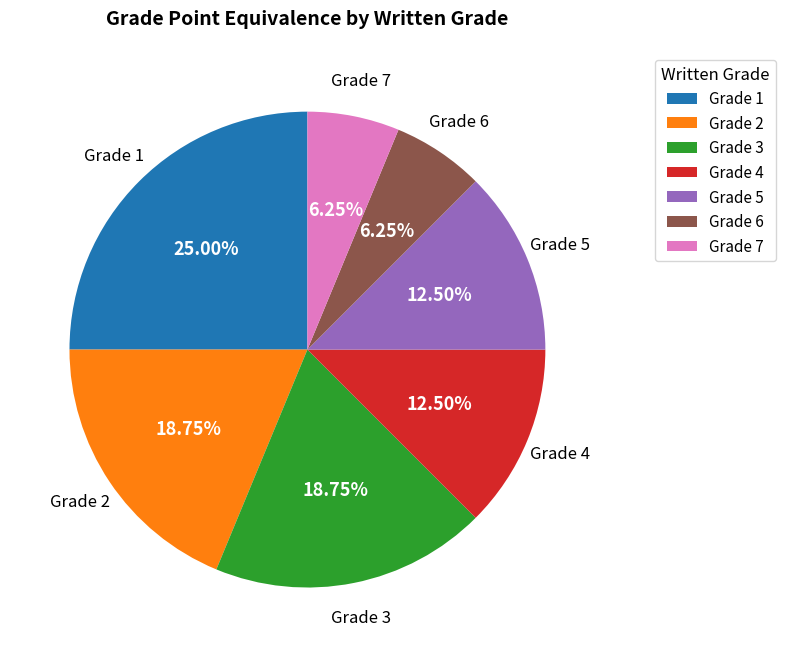

What is the ratio of the value at Grade 3 to the value at Grade 6?

3.0